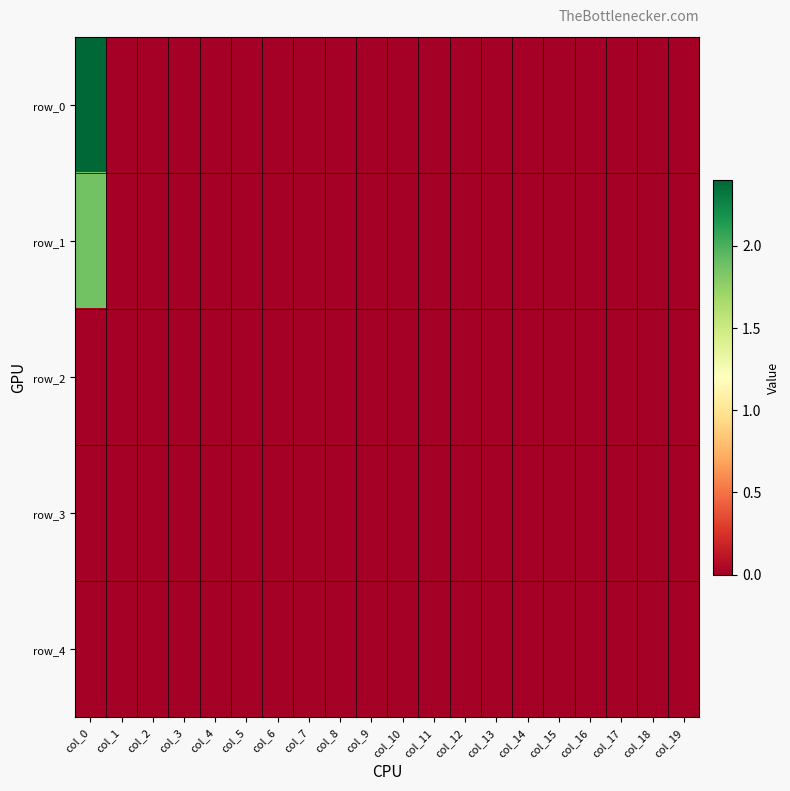

Reading left to right, what are all the values shown in this chart?

row_0: 2.4	0.0	0.0	0.0	0.0	0.0	0.0	0.0	0.0	0.0	0.0	0.0	0.0	0.0	0.0	0.0	0.0	0.0	0.0	0.0
row_1: 1.9	0.0	0.0	0.0	0.0	0.0	0.0	0.0	0.0	0.0	0.0	0.0	0.0	0.0	0.0	0.0	0.0	0.0	0.0	0.0
row_2: 0.0	0.0	0.0	0.0	0.0	0.0	0.0	0.0	0.0	0.0	0.0	0.0	0.0	0.0	0.0	0.0	0.0	0.0	0.0	0.0
row_3: 0.0	0.0	0.0	0.0	0.0	0.0	0.0	0.0	0.0	0.0	0.0	0.0	0.0	0.0	0.0	0.0	0.0	0.0	0.0	0.0
row_4: 0.0	0.0	0.0	0.0	0.0	0.0	0.0	0.0	0.0	0.0	0.0	0.0	0.0	0.0	0.0	0.0	0.0	0.0	0.0	0.0